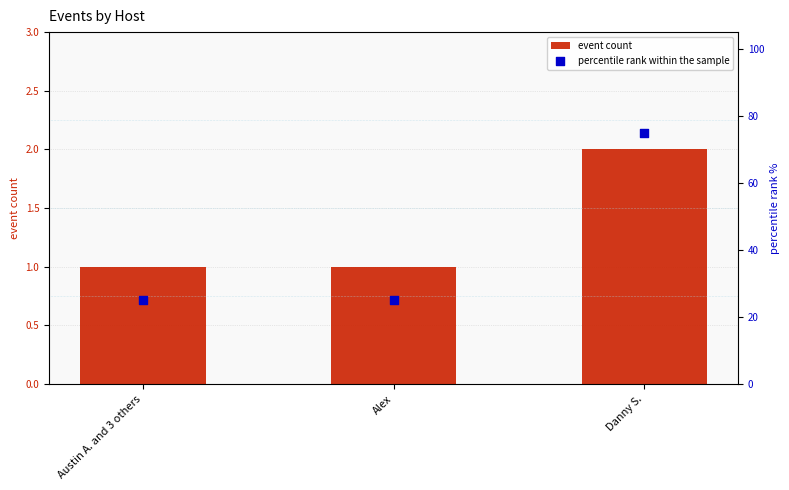

Which series has the largest total across all categories?

percentile rank within the sample